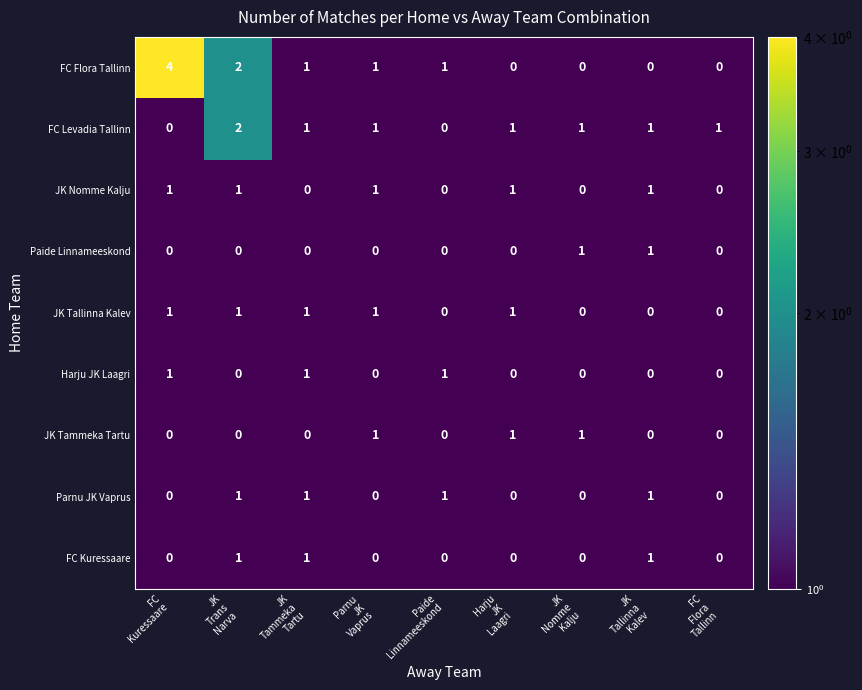

True or false: JK Nomme Kalju has a value of 1 at FC Levadia Tallinn.

False